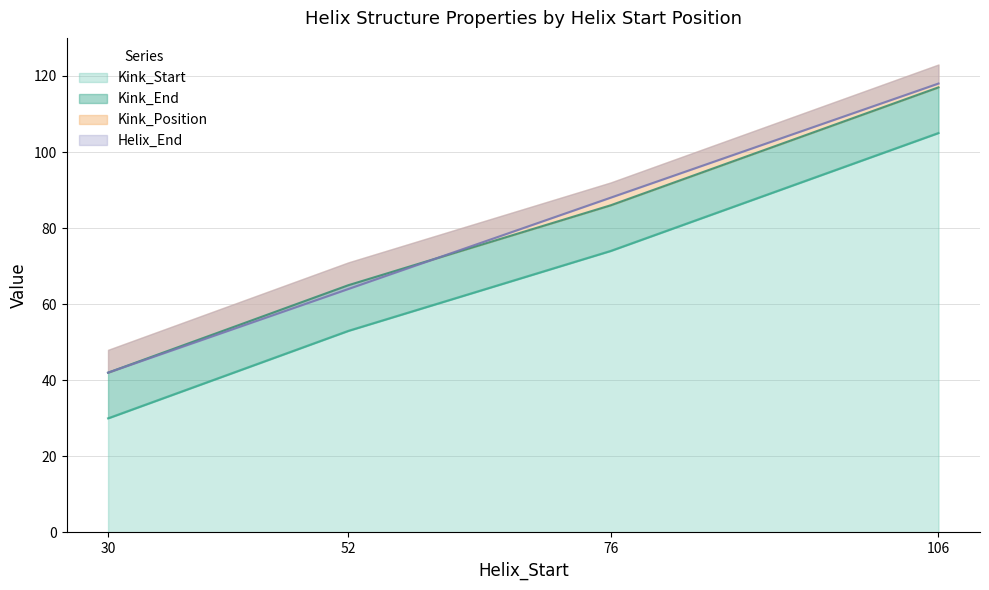

Where does the Helix_End series first go above 88?

106